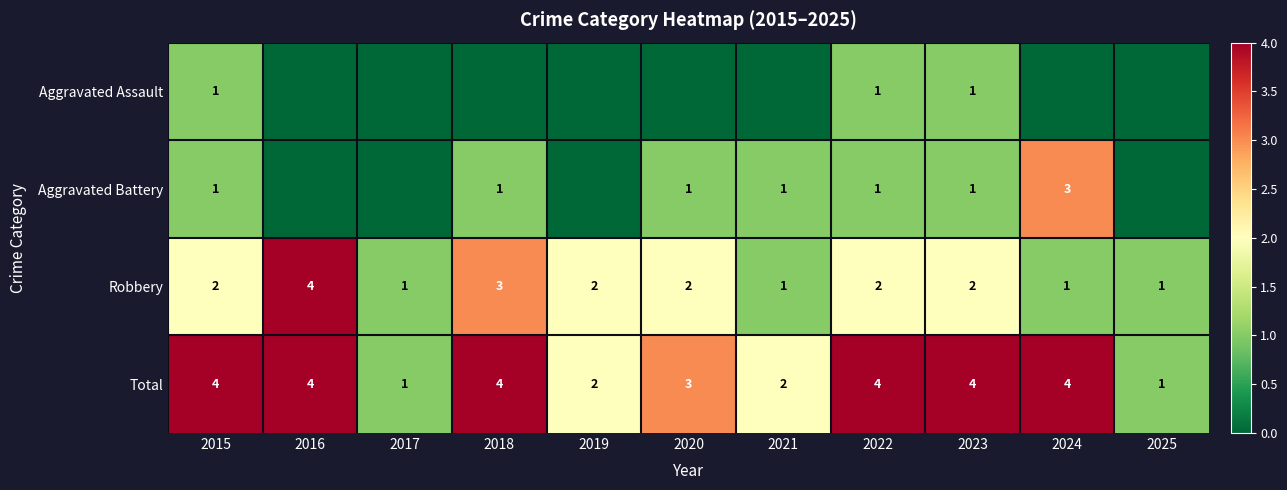

At which category does the chart reach its minimum across all series?

2016